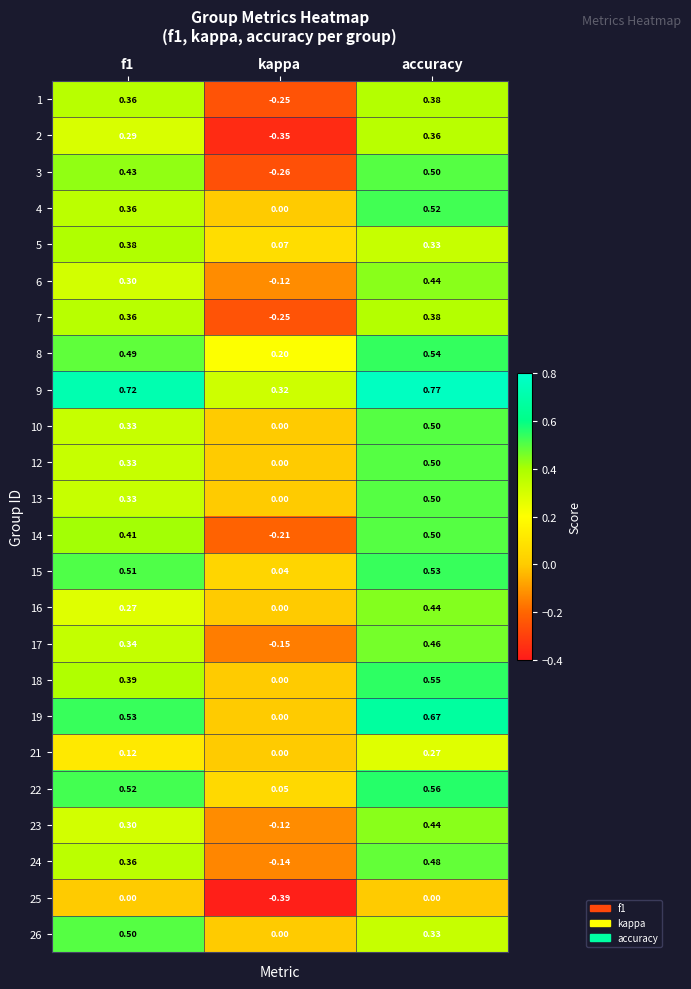

Is the value of 21 at accuracy greater than the value of 14 at kappa?

Yes